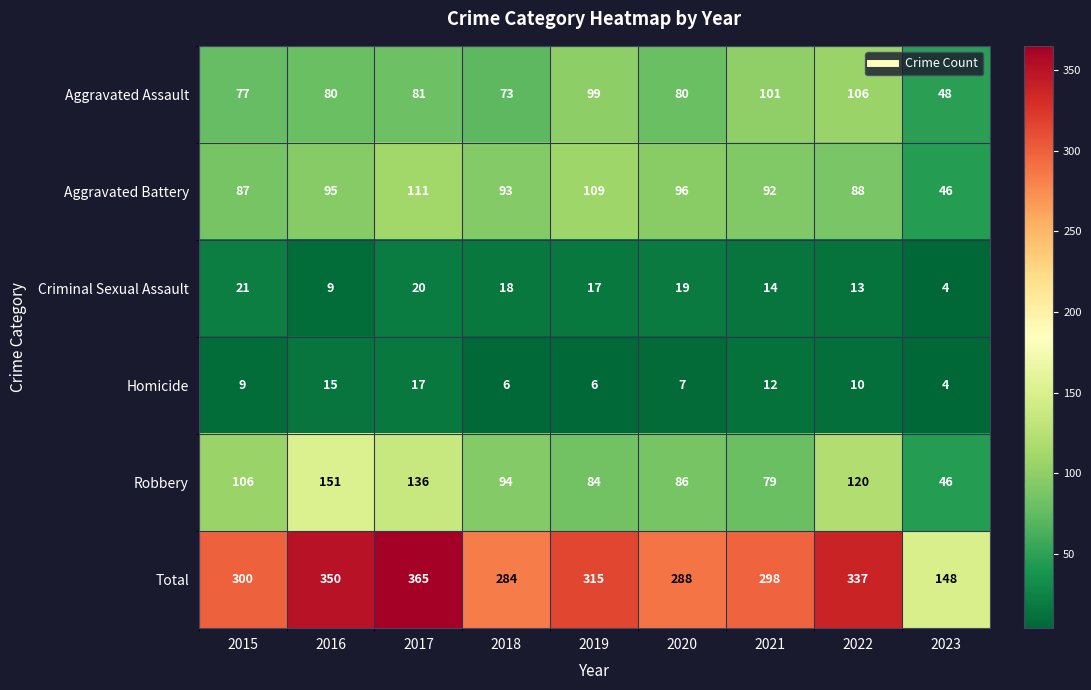

What is the sum of the Homicide values at 2018 and 2017?

23